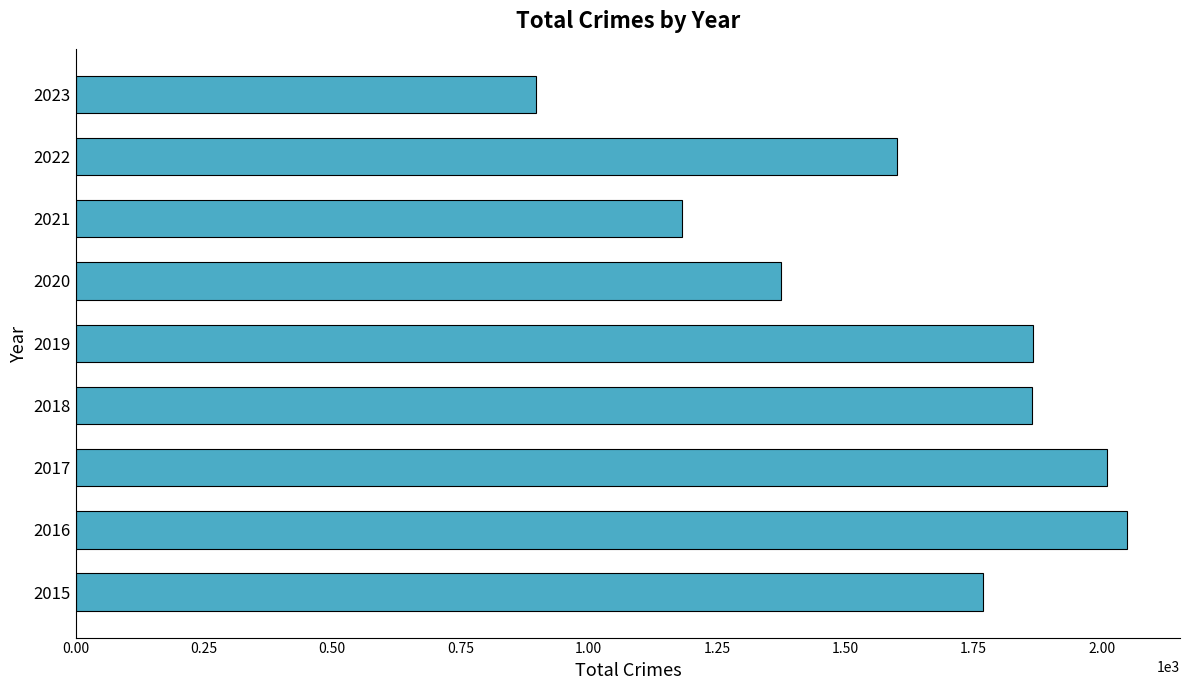

True or false: the data shows 1163 at 2017.

False